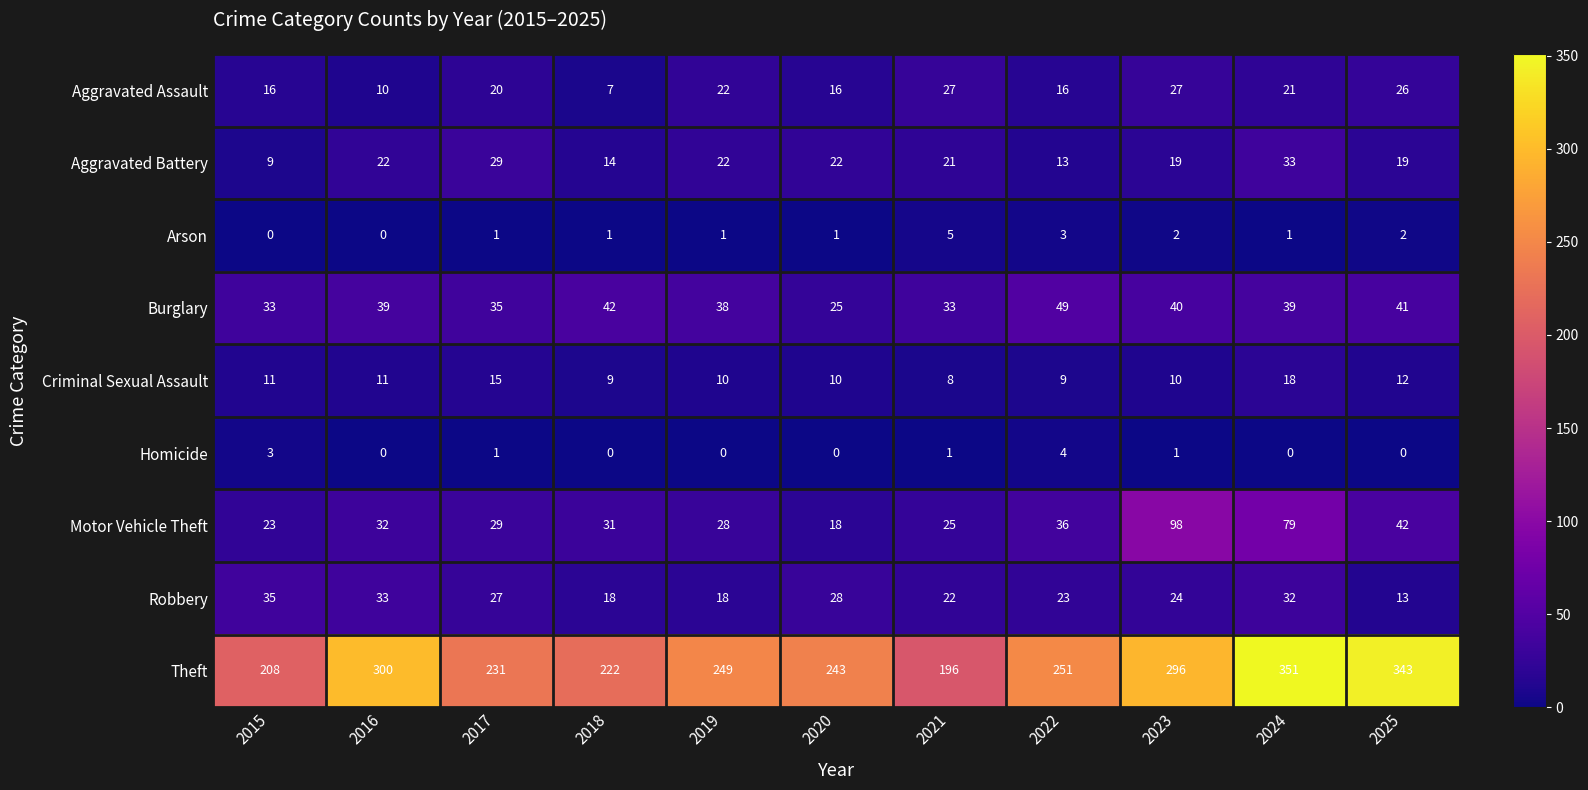

How many categories are shown in the chart?

11